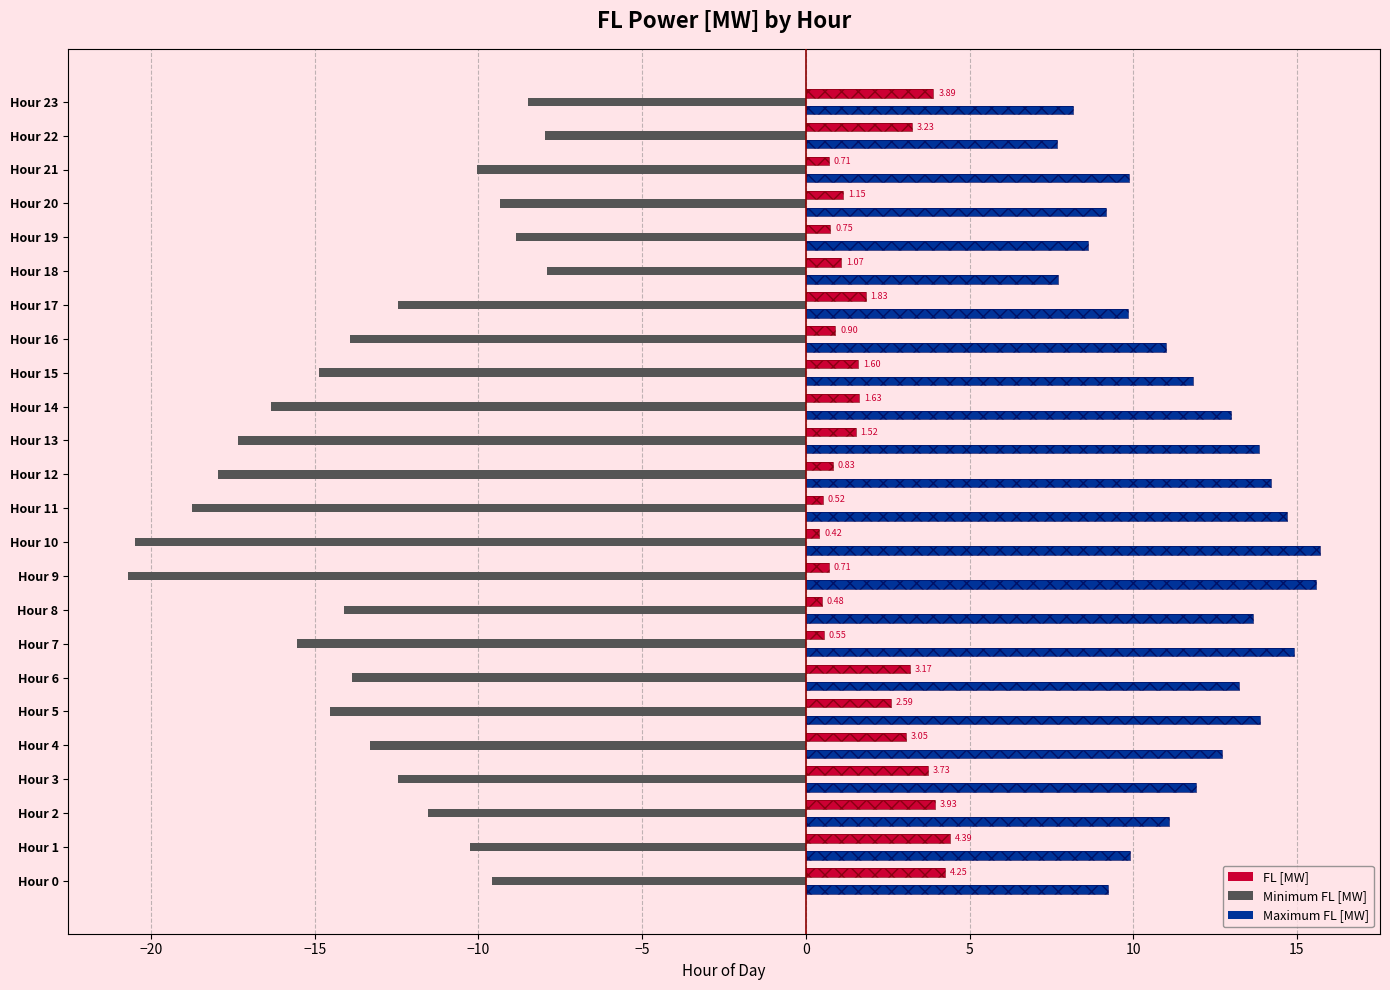

Is it true that FL [MW] equals 1.8 at Hour 17?

True